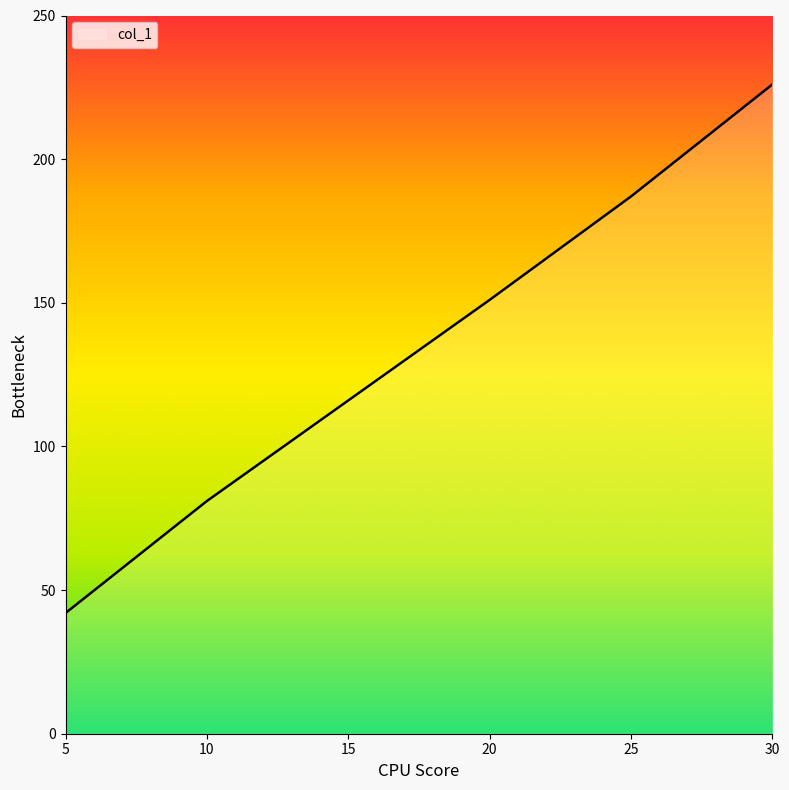

What is the average value?

134